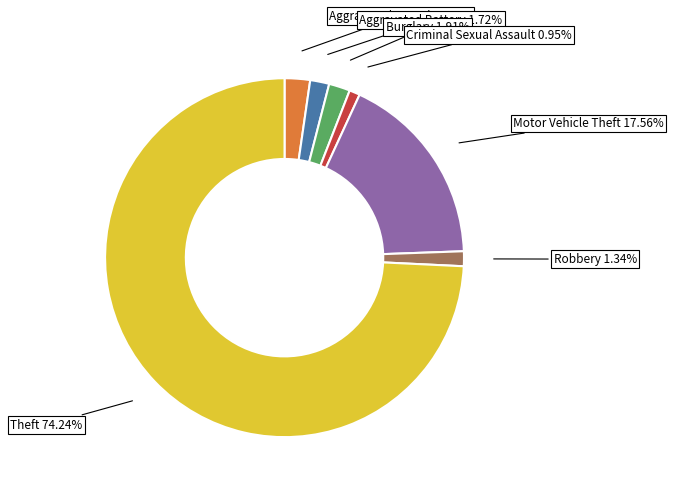

Which slice represents more than half of the pie?

Theft